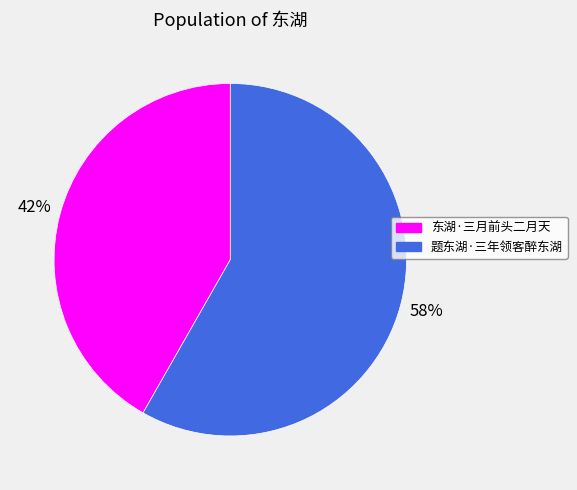

Which category has the smallest portion of the pie?

东湖·三月前头二月天